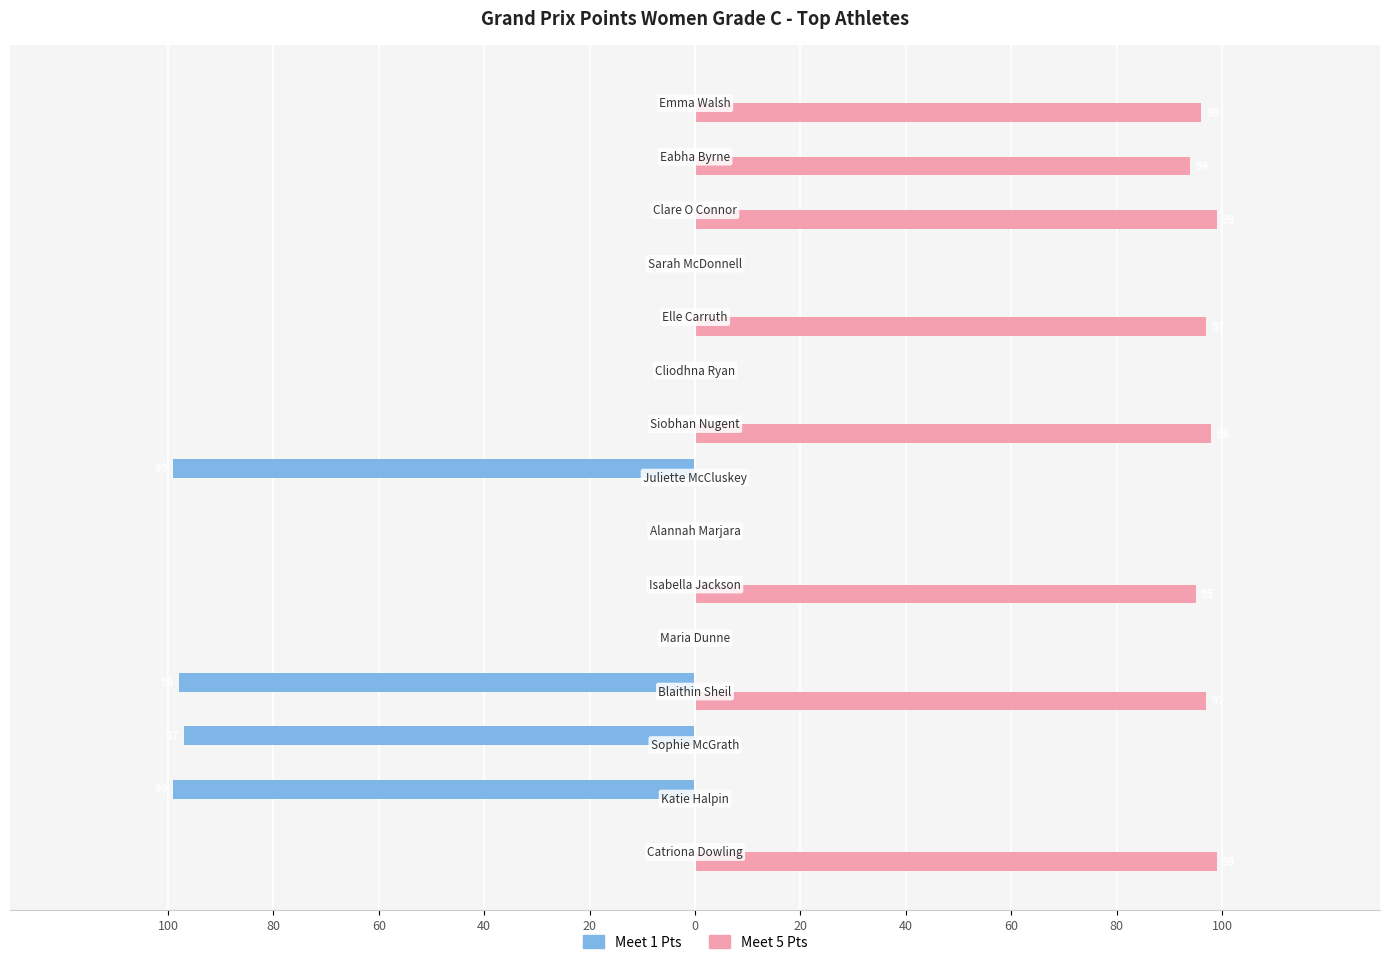

What is the maximum value shown in the chart?

99